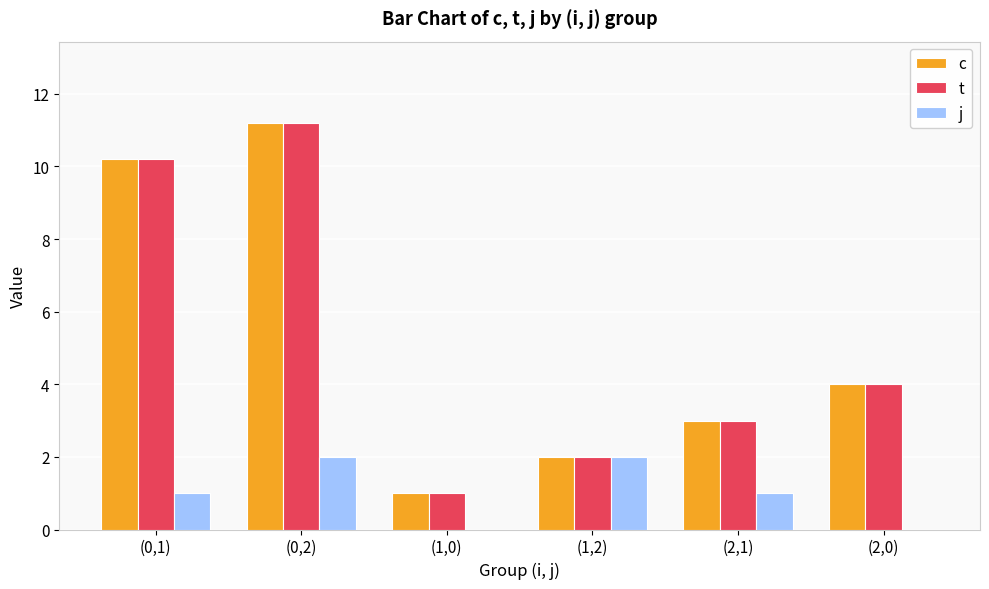

At which category does the chart reach its peak across all series?

(0,2)